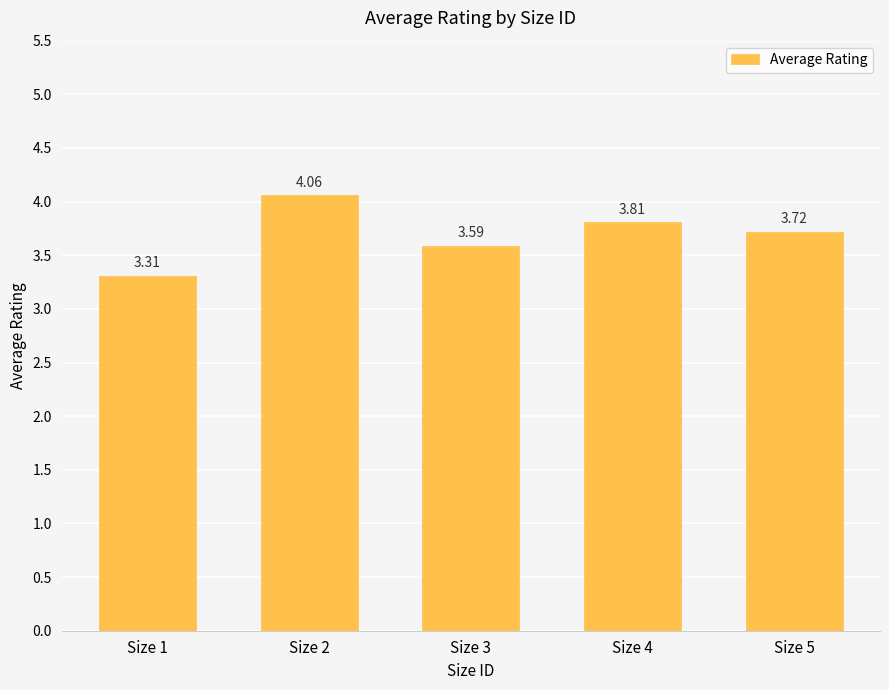

What is the sum of the values at Size 5 and Size 1?

7.0